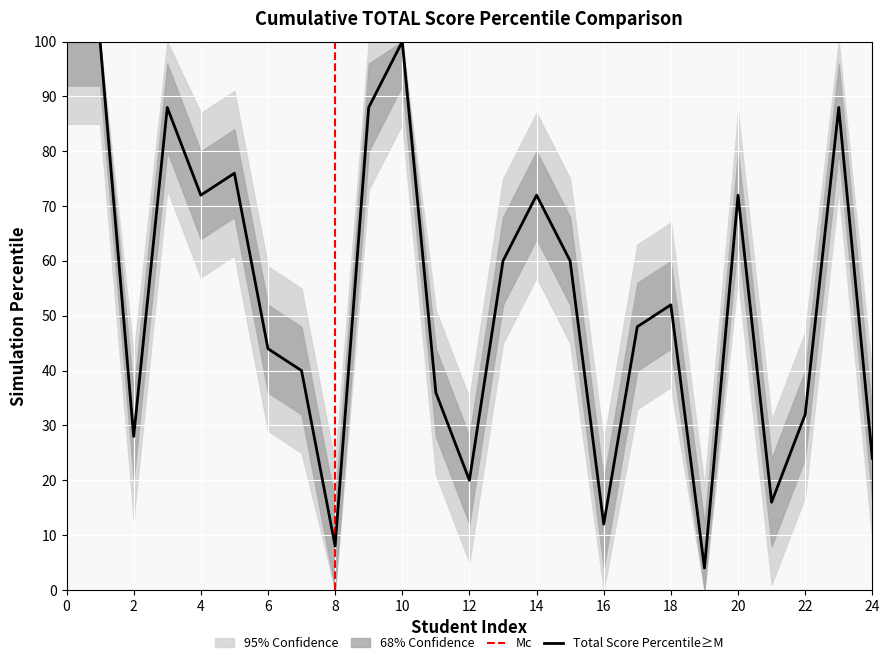

Is it true that Total Score Percentile≥M equals 160 at 0?

False